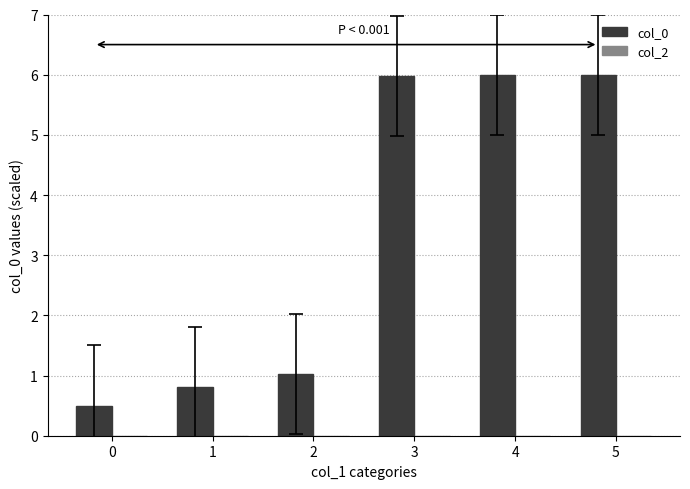

The chart shows a value of 6.0 at 5. True or false?

True